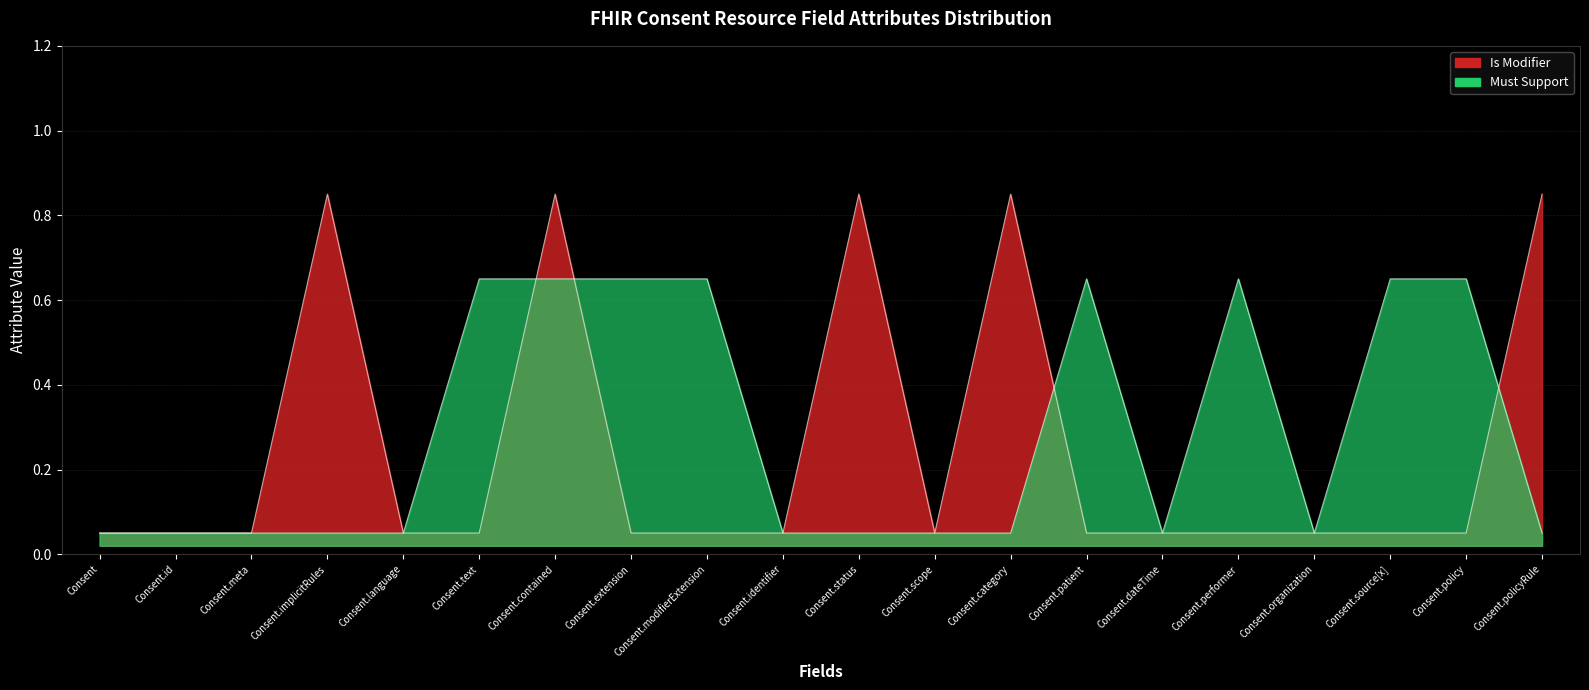

Where is Is Modifier line nearest to the value 0?

Consent